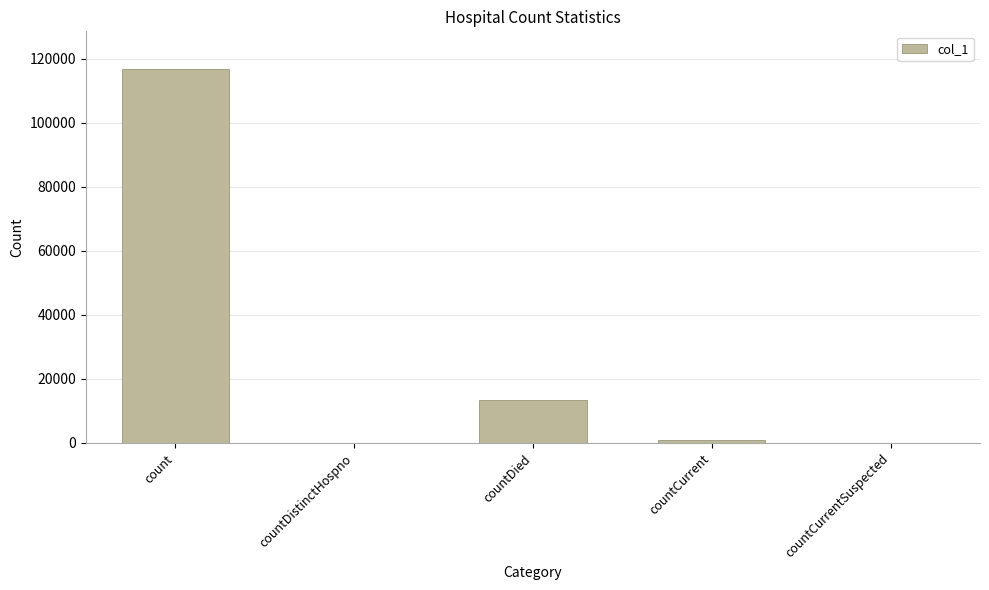

Which category has the highest value across all series?

count